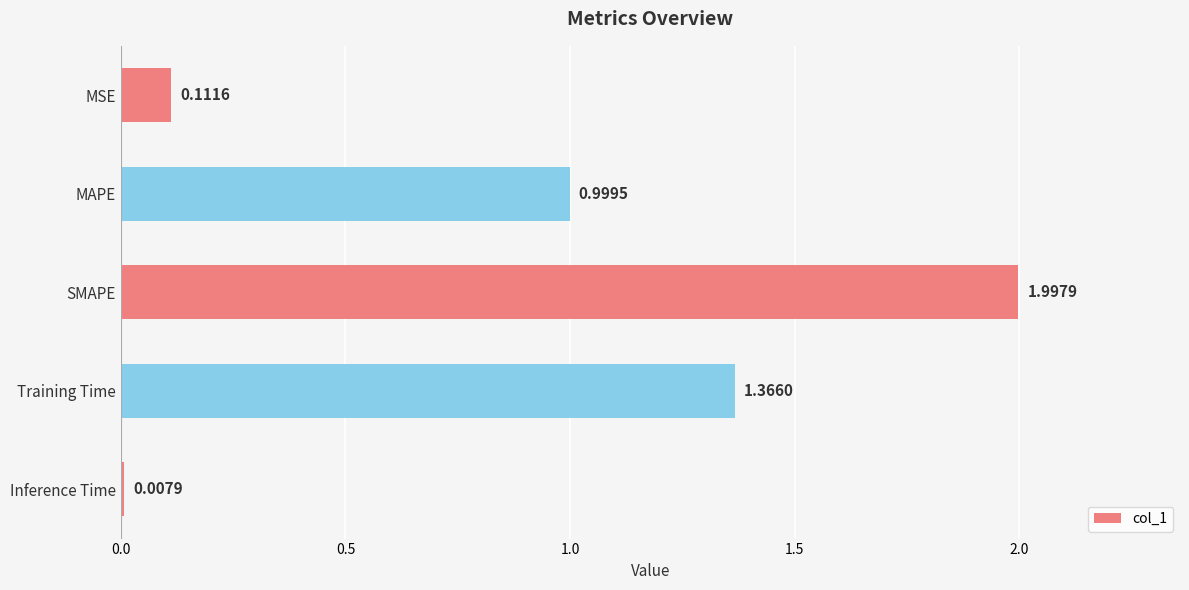

Which category has the lowest value across all series?

Inference Time